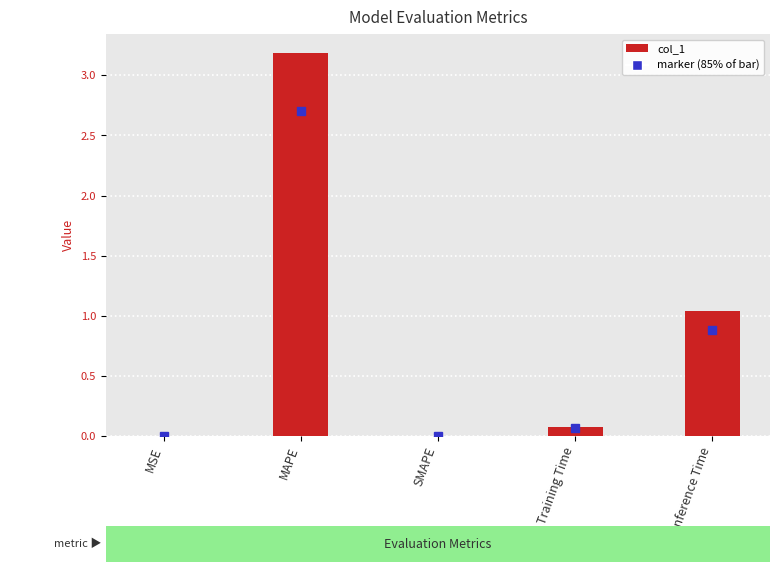

Is it true that the value at SMAPE is 0.0?

True